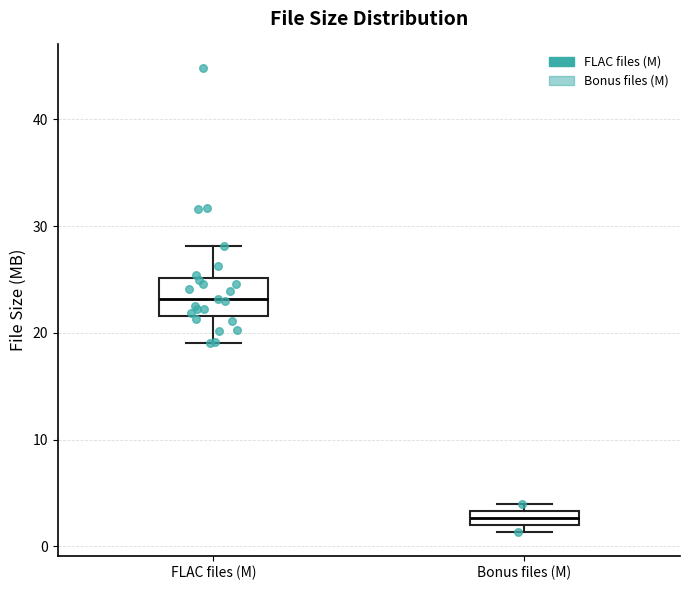

Where is the upper edge of the box for FLAC files (M) on the y-axis? The values are not printed on the chart, so give them approximately, as read against the axis.

25